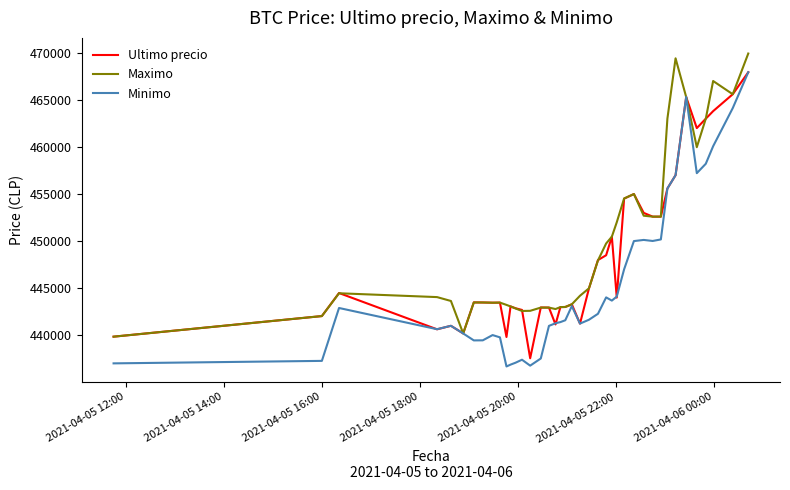

Rank the series by their average value, from highest to lowest.

Maximo, Ultimo precio, Minimo